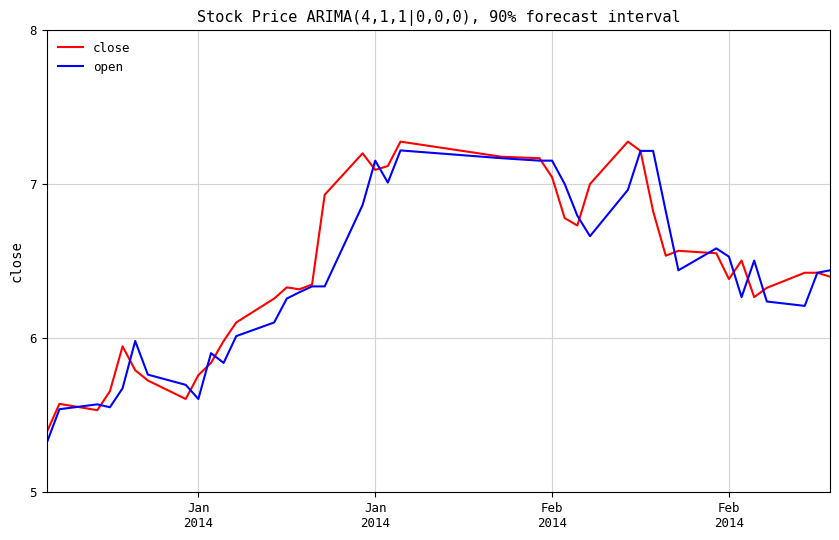

What is the minimum value shown in the chart?

5.3